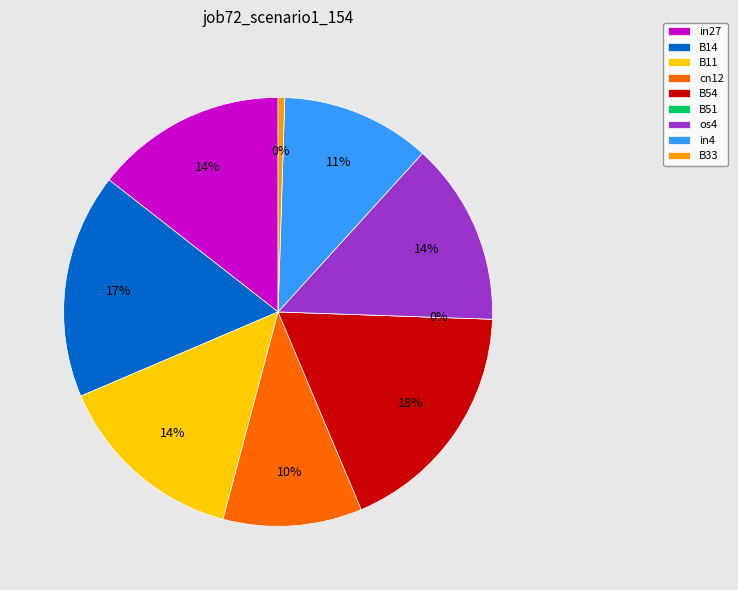

Count the number of slices in the pie.

9